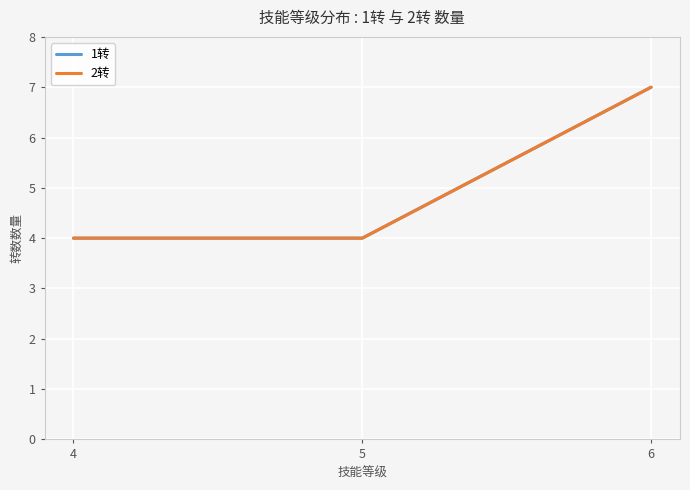

Is this an area chart (filled region under the line)?

No